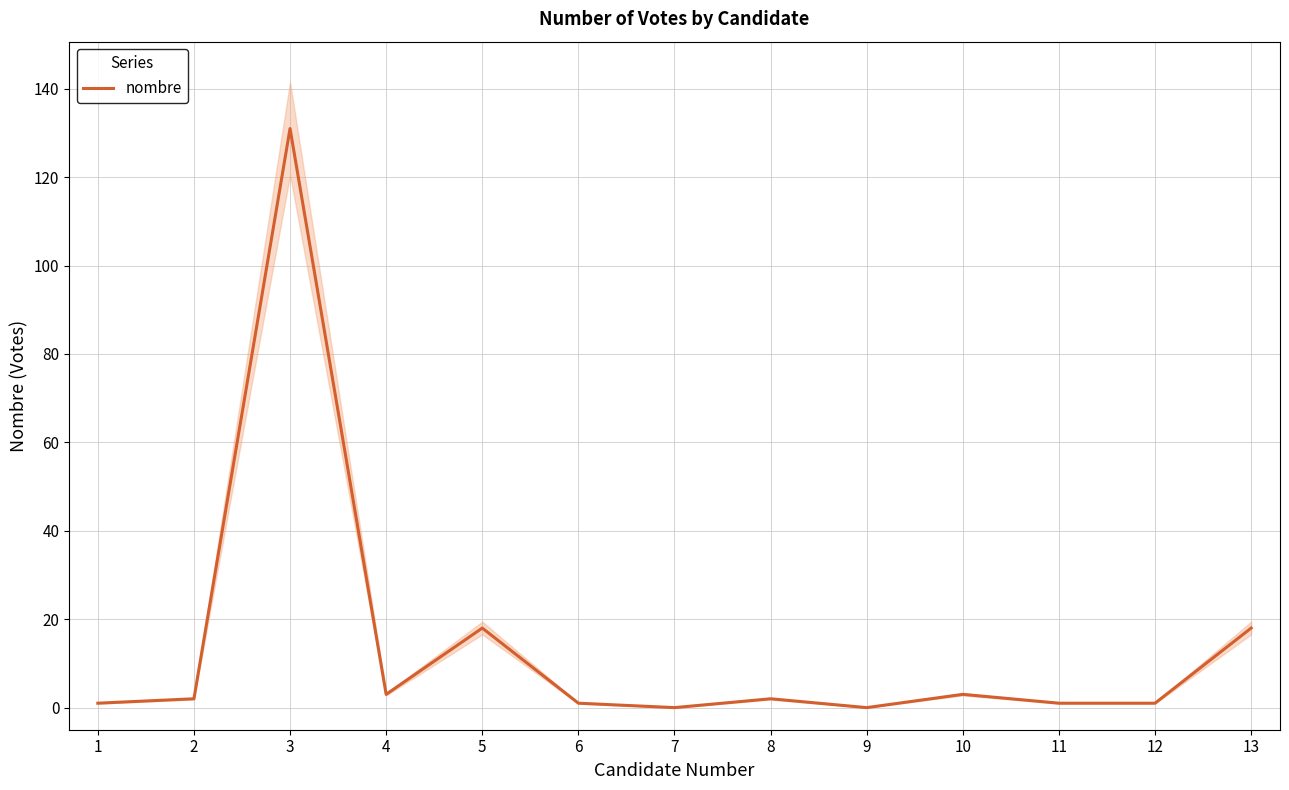

True or false: nombre has a value of 0 at 7.

True